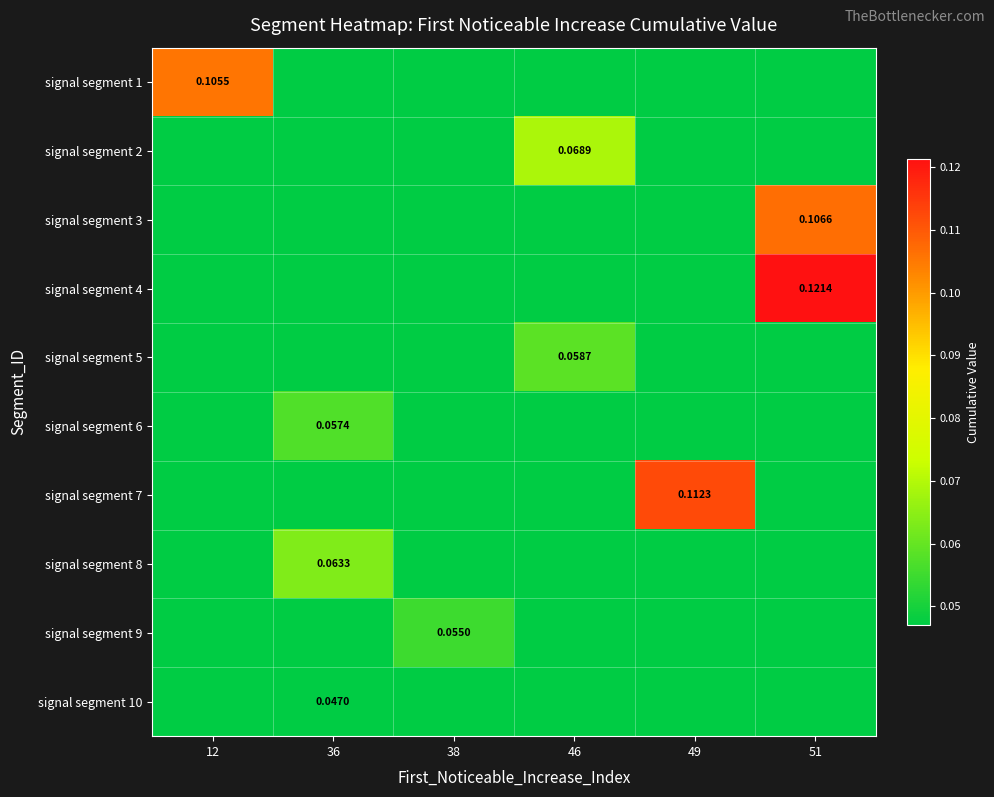

Which label corresponds to the largest value in the chart?

51